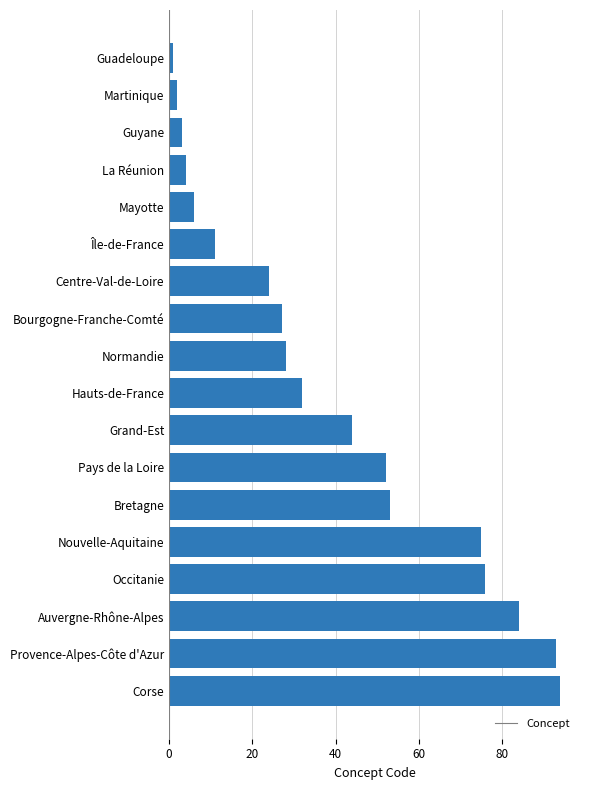

How many bars are there in total?

18